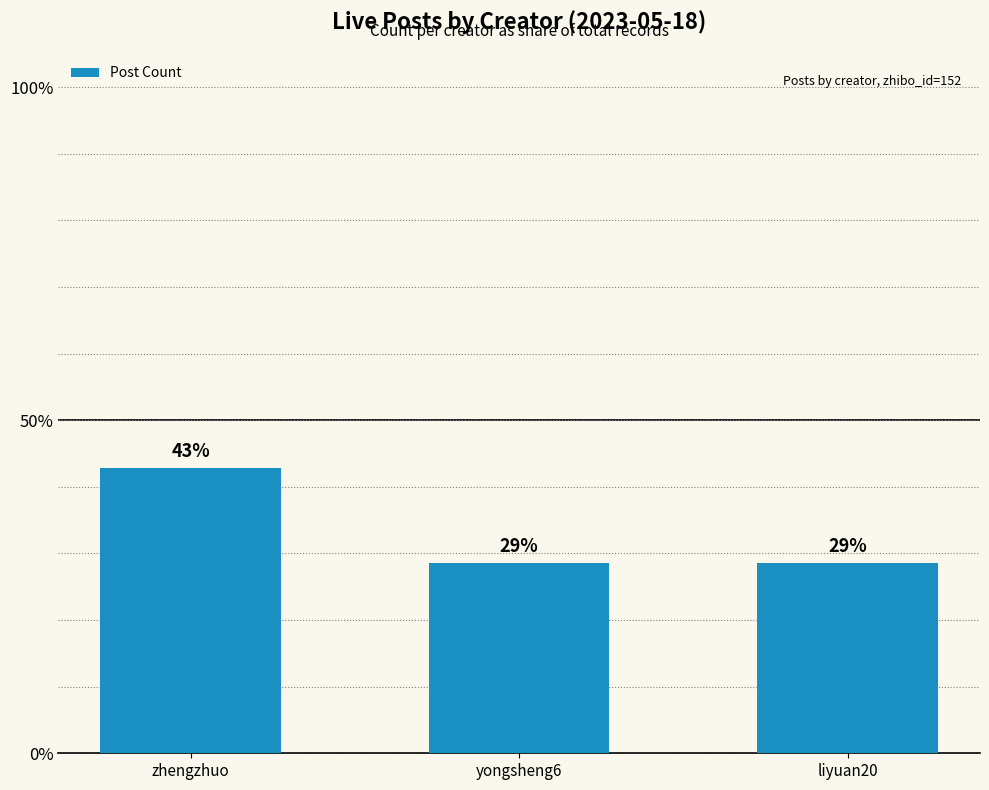

What is the smallest value displayed?

28.6